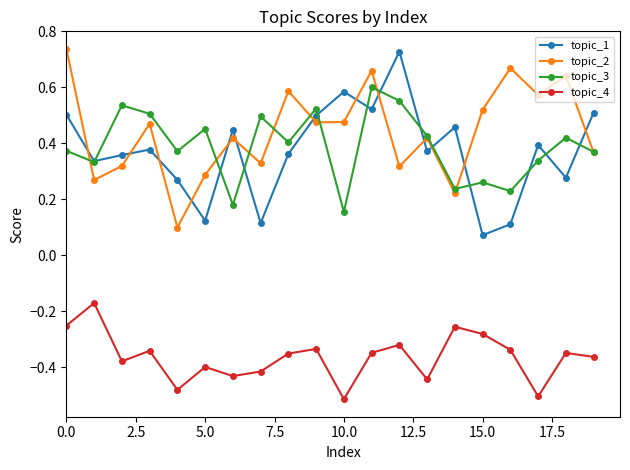

At how many categories does at least one series exceed 0?

20